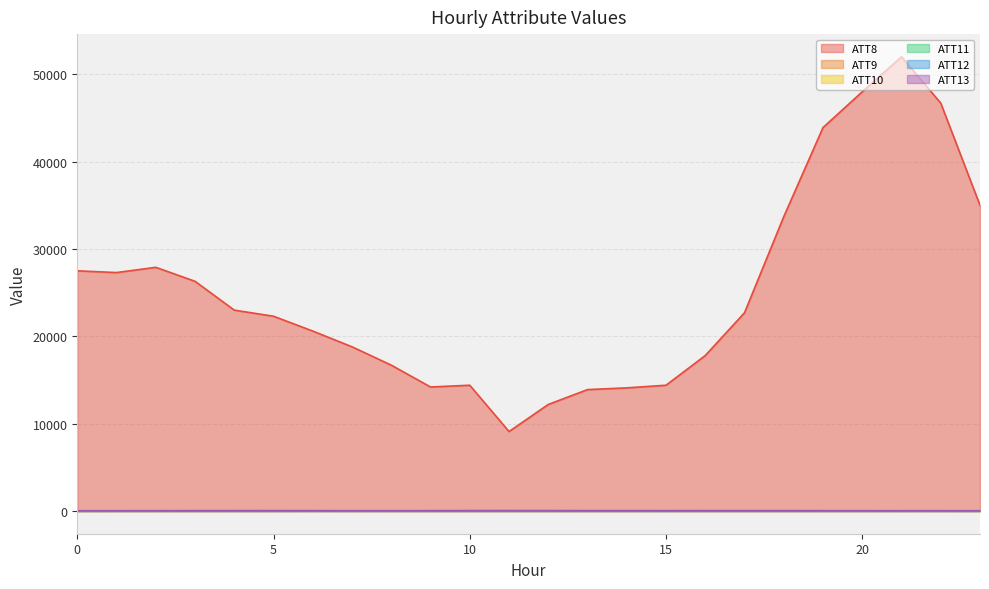

In ATT9, how many points are lower than both neighbors (excluding endpoints)?

4